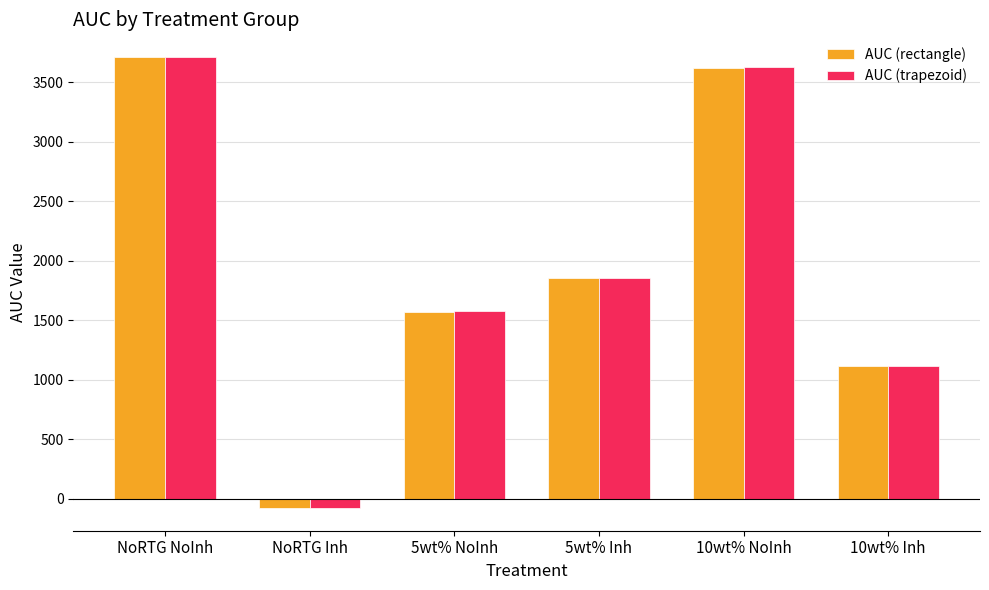

What is the greatest value displayed?

3715.2